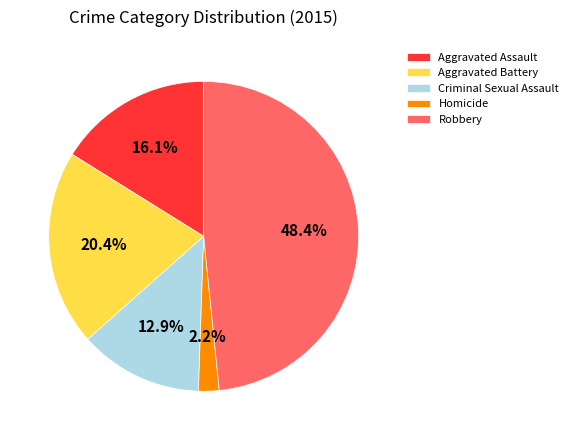

The Robbery slice represents 62% of the pie. True or false?

False